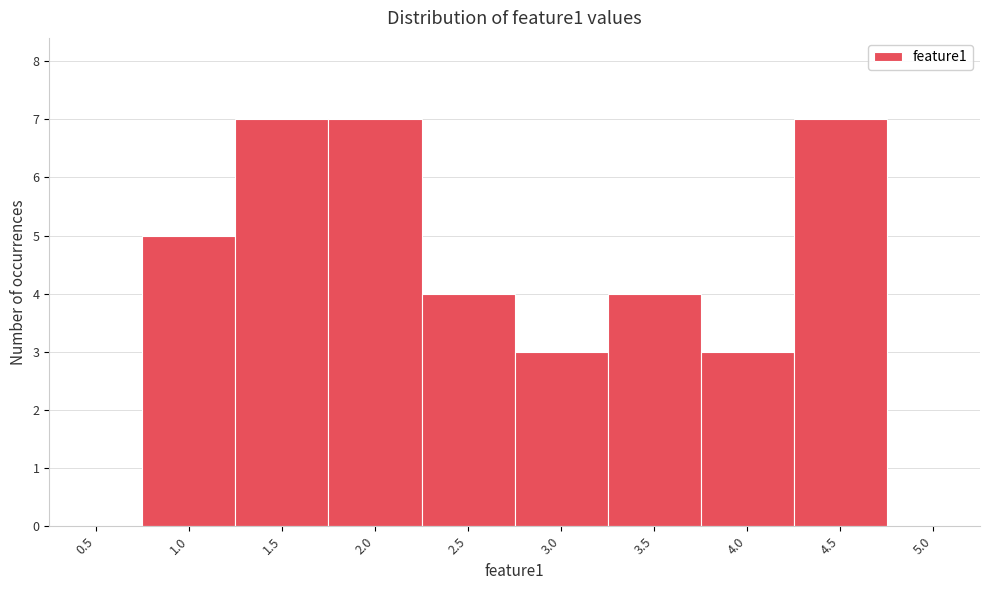

Reading right to left, list all the values displayed in this chart.

5.0=0	4.5=7	4.0=3	3.5=4	3.0=3	2.5=4	2.0=7	1.5=7	1.0=5	0.5=0